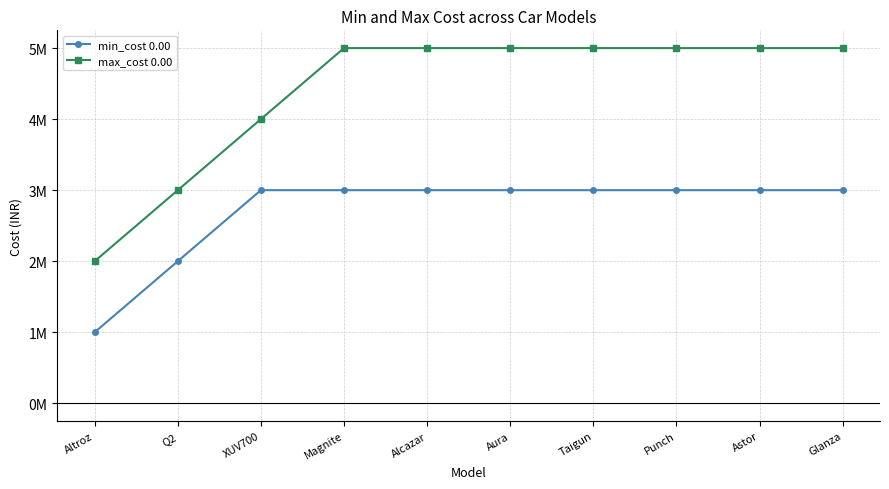

Rank the series at Glanza from lowest to highest value.

min_cost 0.00, max_cost 0.00